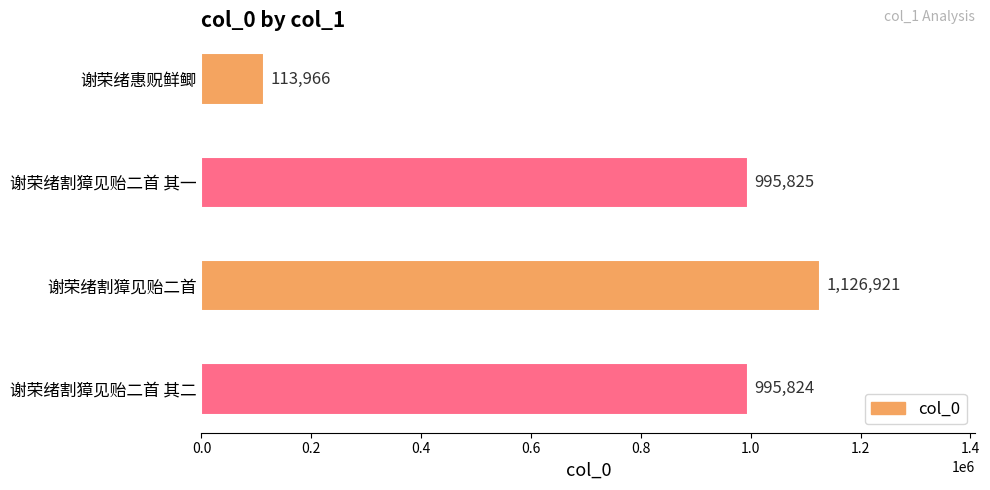

What is the label of the 1st bar from the bottom?

谢荣绪割獐见贻二首 其二